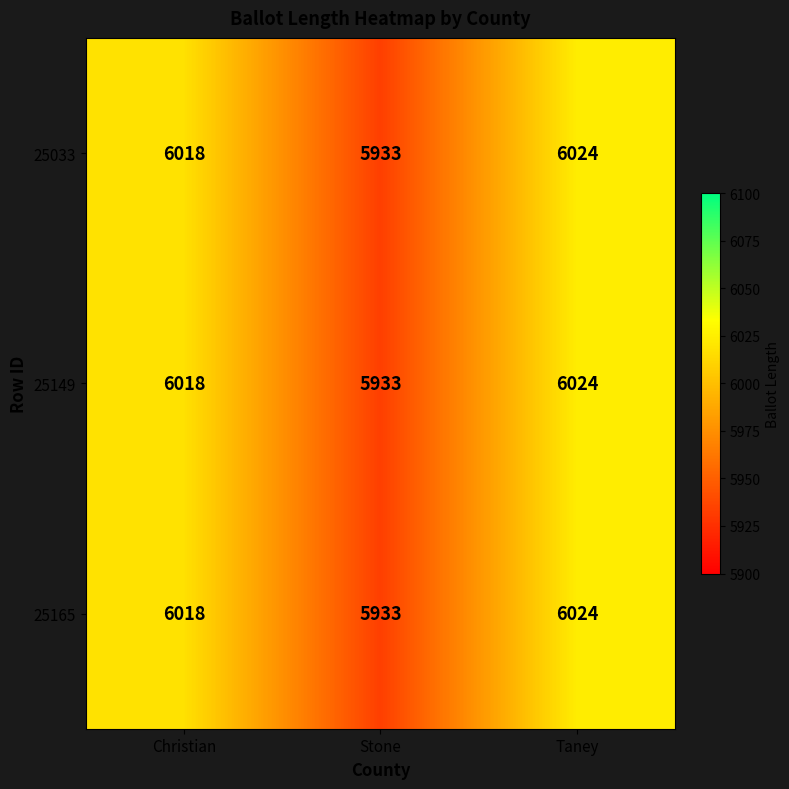

The value of 25033 at Taney is 6024. True or false?

True